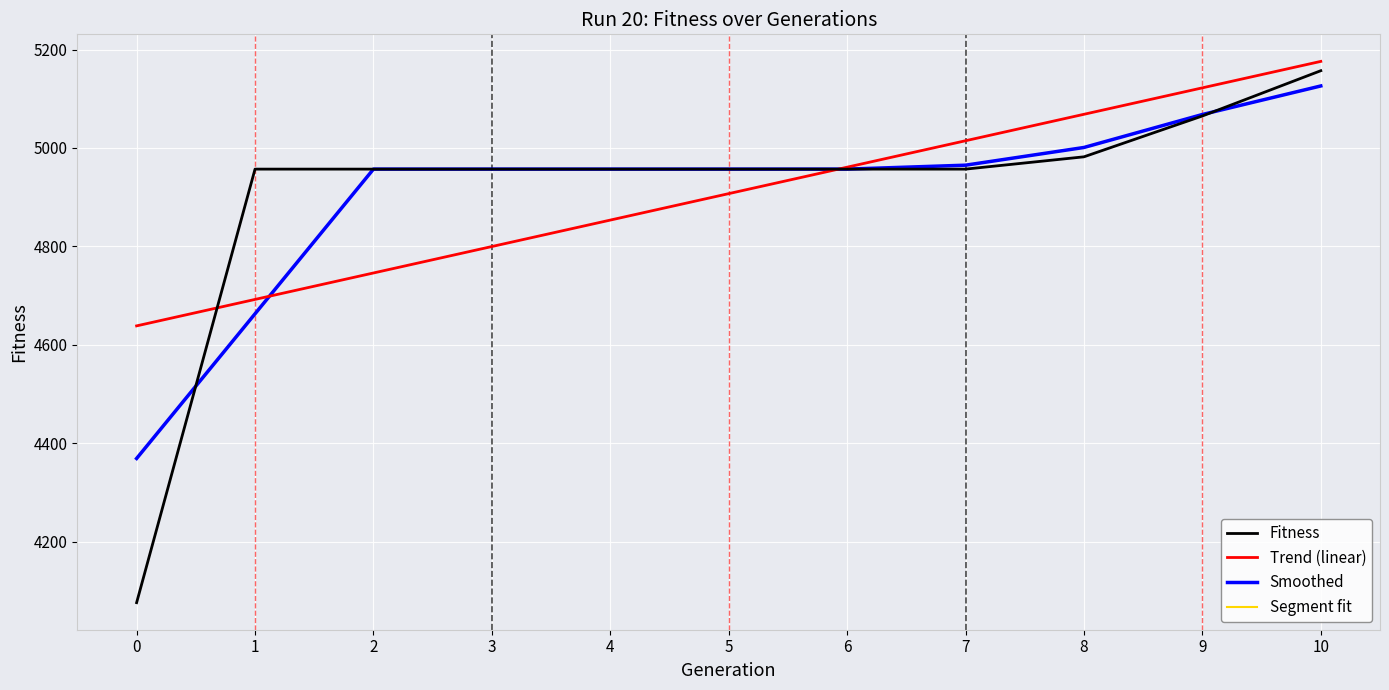

What is the value of the Segment fit point at the 1st from the left?

4369.0